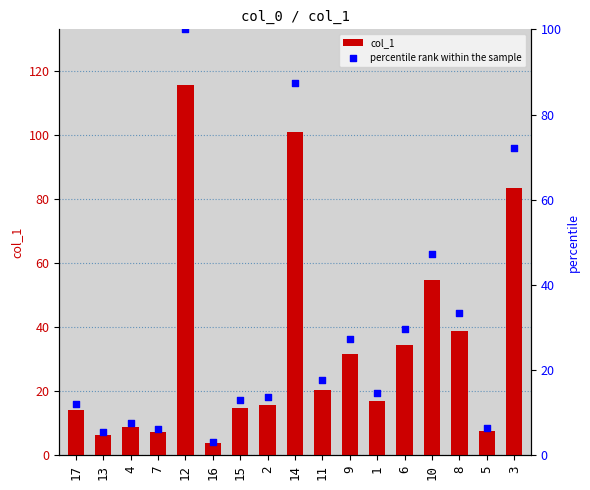

Is the value of col_1 at 2 greater than the value of percentile rank within the sample at 14?

No